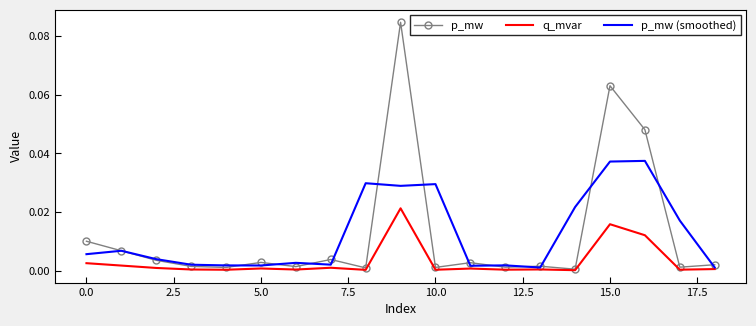

Rank the series by their maximum value, from lowest to highest.

q_mvar, p_mw (smoothed), p_mw